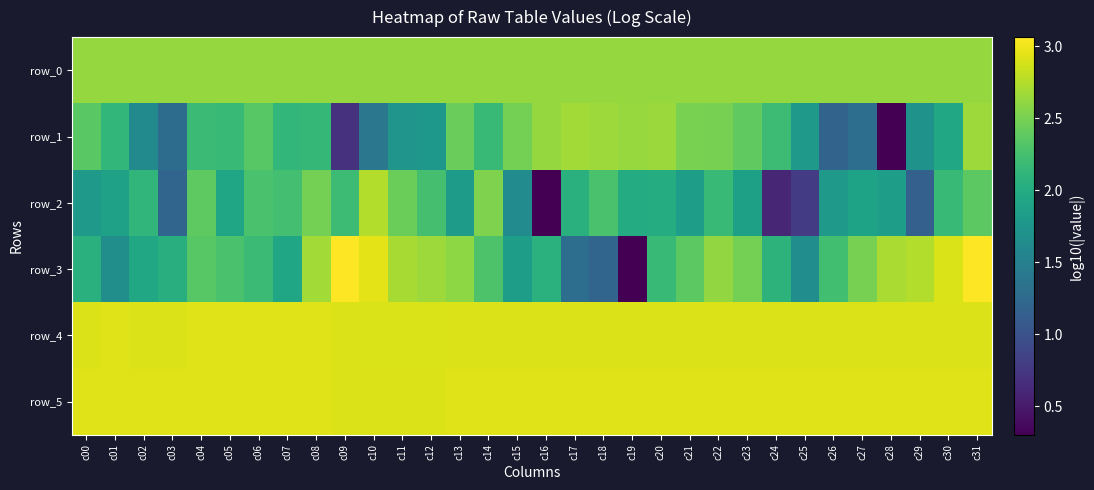

Reading left to right, transcribe all the data shown in this chart.

row_0: c00=2.6	c01=2.6	c02=2.6	c03=2.6	c04=2.6	c05=2.6	c06=2.6	c07=2.6	c08=2.6	c09=2.6	c10=2.6	c11=2.6	c12=2.6	c13=2.6	c14=2.6	c15=2.6	c16=2.6	c17=2.6	c18=2.6	c19=2.6	c20=2.6	c21=2.6	c22=2.6	c23=2.6	c24=2.6	c25=2.6	c26=2.6	c27=2.6	c28=2.6	c29=2.6	c30=2.6	c31=2.6
row_1: c00=2.4	c01=2.1	c02=1.6	c03=1.3	c04=2.2	c05=2.2	c06=2.3	c07=2.1	c08=2.1	c09=0.7	c10=1.4	c11=1.7	c12=1.8	c13=2.4	c14=2.2	c15=2.5	c16=2.6	c17=2.7	c18=2.7	c19=2.6	c20=2.7	c21=2.5	c22=2.5	c23=2.4	c24=2.2	c25=1.8	c26=1.2	c27=1.3	c28=0.3	c29=1.7	c30=2.0	c31=2.7
row_2: c00=1.8	c01=1.9	c02=2.1	c03=1.2	c04=2.4	c05=1.9	c06=2.3	c07=2.2	c08=2.5	c09=2.2	c10=2.7	c11=2.4	c12=2.2	c13=1.8	c14=2.5	c15=1.6	c16=0.3	c17=2.1	c18=2.3	c19=2.0	c20=2.0	c21=1.8	c22=2.2	c23=1.9	c24=0.6	c25=0.8	c26=1.8	c27=1.9	c28=1.8	c29=1.1	c30=2.2	c31=2.4
row_3: c00=2.1	c01=1.7	c02=1.9	c03=2.0	c04=2.3	c05=2.3	c06=2.2	c07=1.9	c08=2.7	c09=3.1	c10=2.9	c11=2.7	c12=2.7	c13=2.6	c14=2.3	c15=1.8	c16=2.1	c17=1.3	c18=1.2	c19=0.3	c20=2.2	c21=2.4	c22=2.6	c23=2.5	c24=2.1	c25=1.7	c26=2.2	c27=2.5	c28=2.7	c29=2.7	c30=2.9	c31=3.1
row_4: c00=2.9	c01=2.9	c02=2.9	c03=2.9	c04=2.9	c05=2.9	c06=2.9	c07=2.9	c08=2.9	c09=2.9	c10=2.9	c11=2.9	c12=2.9	c13=2.9	c14=2.9	c15=2.9	c16=2.9	c17=2.9	c18=2.9	c19=2.9	c20=2.9	c21=2.9	c22=2.9	c23=2.9	c24=2.9	c25=2.9	c26=2.9	c27=2.9	c28=2.9	c29=2.9	c30=2.9	c31=2.9
row_5: c00=2.9	c01=2.9	c02=2.9	c03=2.9	c04=2.9	c05=2.9	c06=2.9	c07=2.9	c08=2.9	c09=2.9	c10=2.9	c11=2.9	c12=2.9	c13=2.9	c14=2.9	c15=2.9	c16=2.9	c17=2.9	c18=2.9	c19=2.9	c20=2.9	c21=2.9	c22=2.9	c23=2.9	c24=2.9	c25=2.9	c26=2.9	c27=2.9	c28=2.9	c29=2.9	c30=2.9	c31=2.9